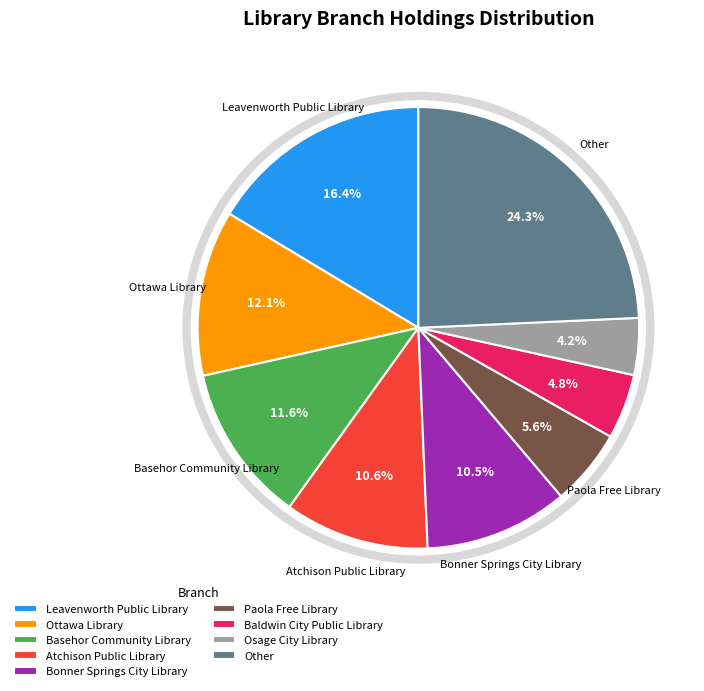

Do Atchison Public Library and Ottawa Library together represent more than half of the pie?

No